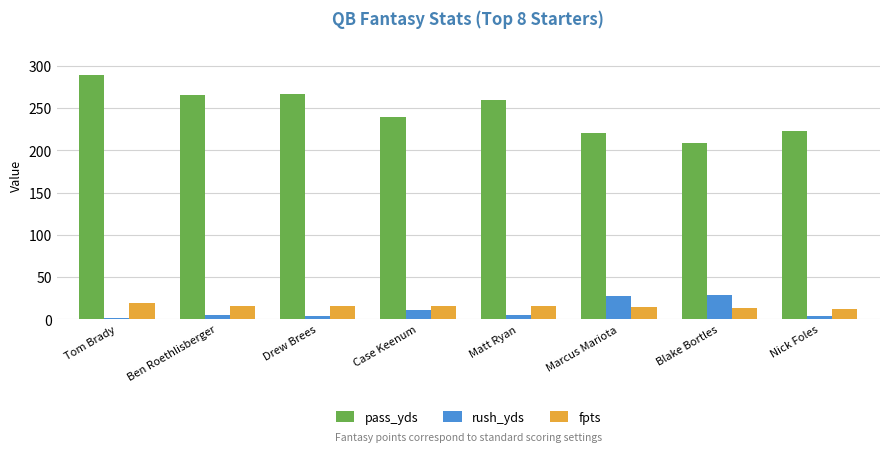

True or false: pass_yds has a value of 289.6 at Tom Brady.

True